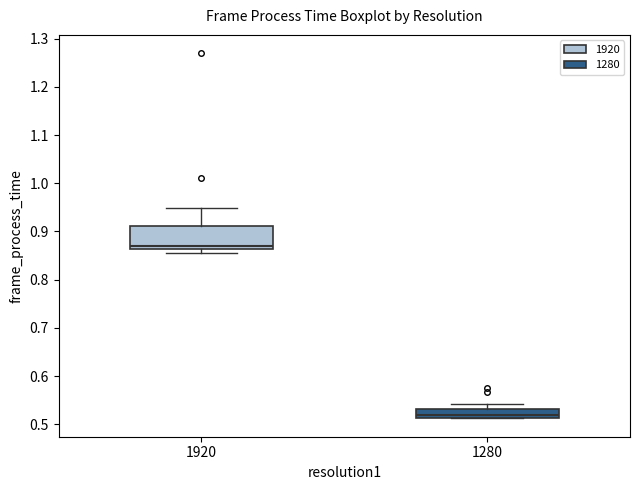

Where is the upper edge of the box at x = 1920 on the y-axis? The values are not printed on the chart, so give them approximately, as read against the axis.

0.91